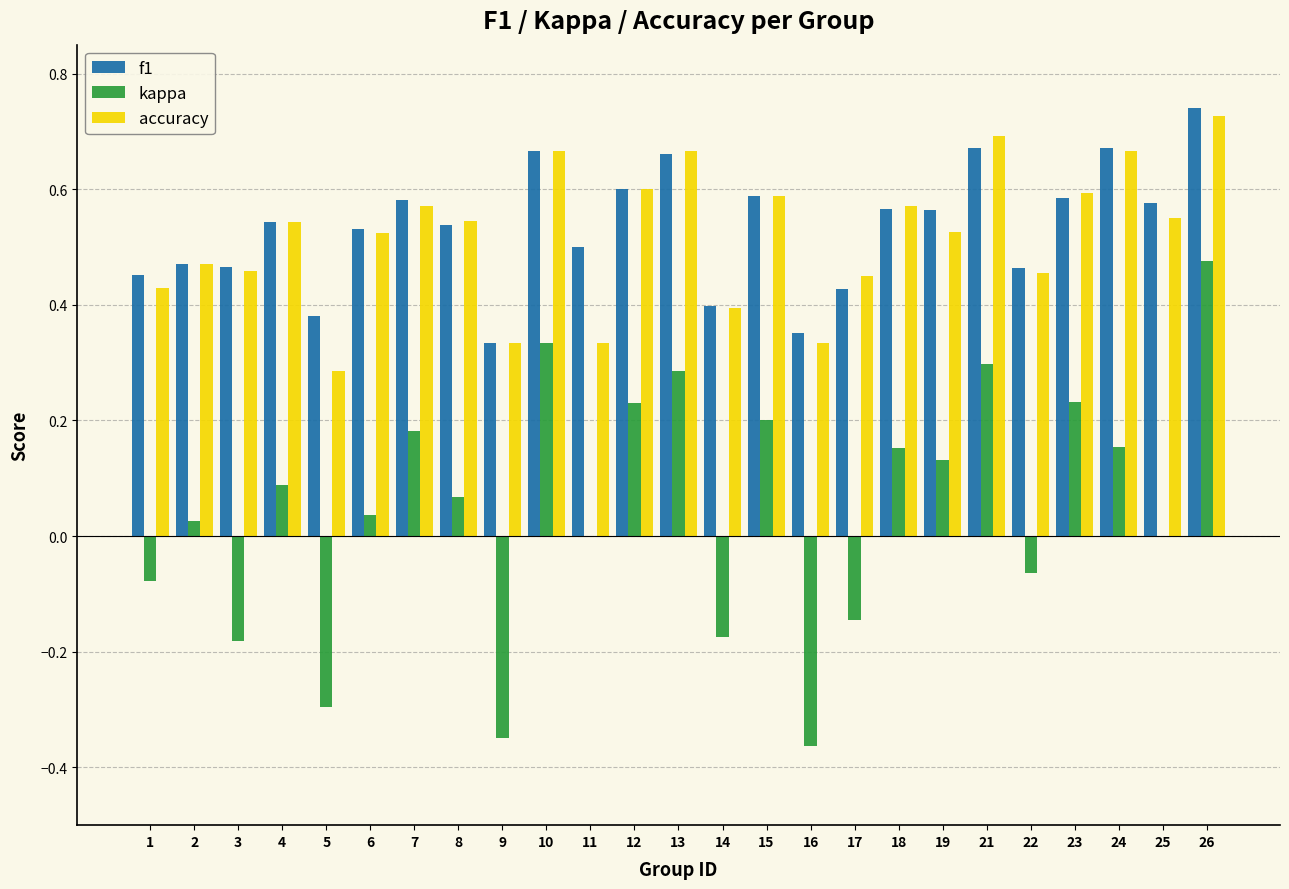

Is the value of kappa at 2 greater than the value of f1 at 13?

No